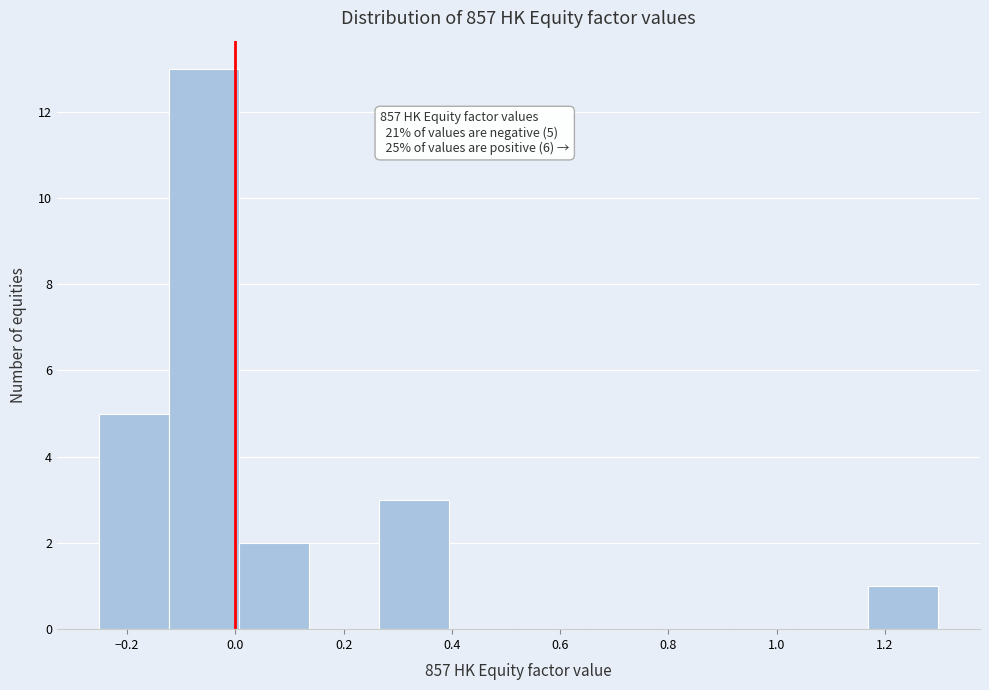

Which range on the x-axis has the tallest bar?

-0.12 to 0.00